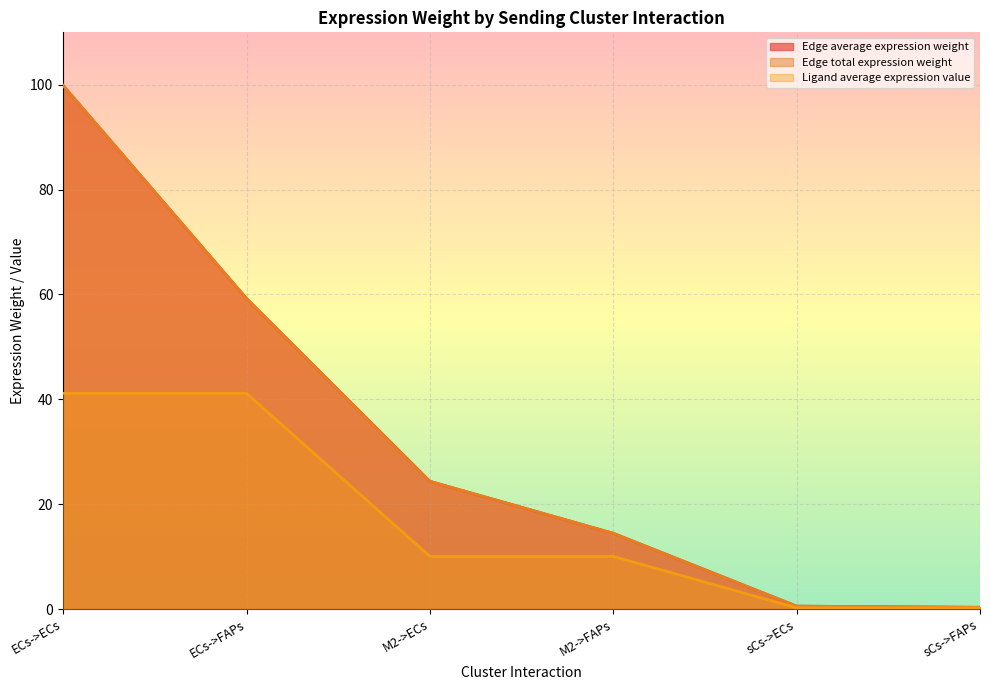

At which label is Edge average expression weight closest to 50?

ECs->FAPs